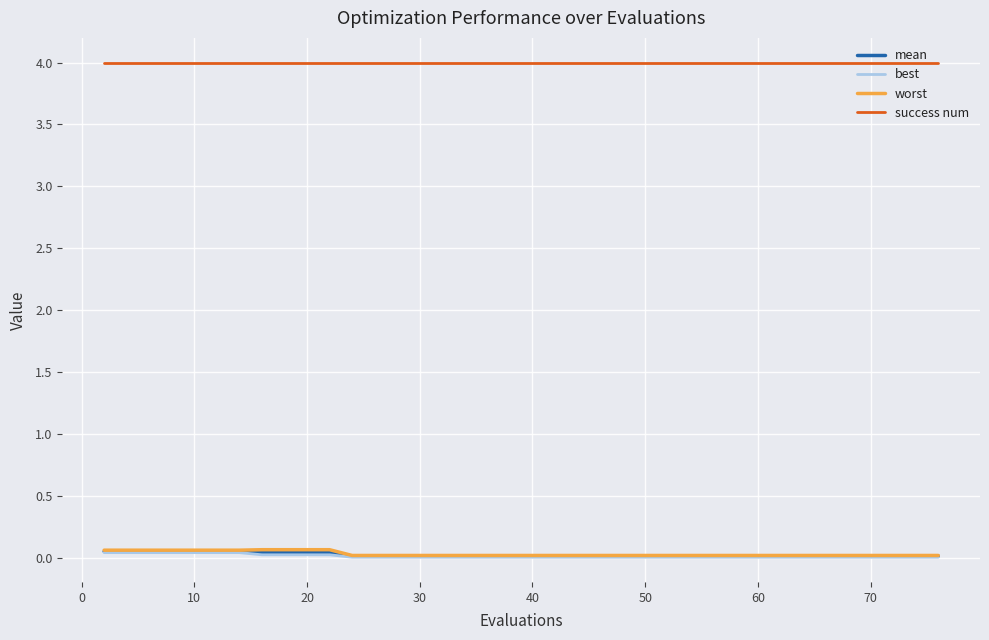

True or false: worst and success num intersect in this chart.

False